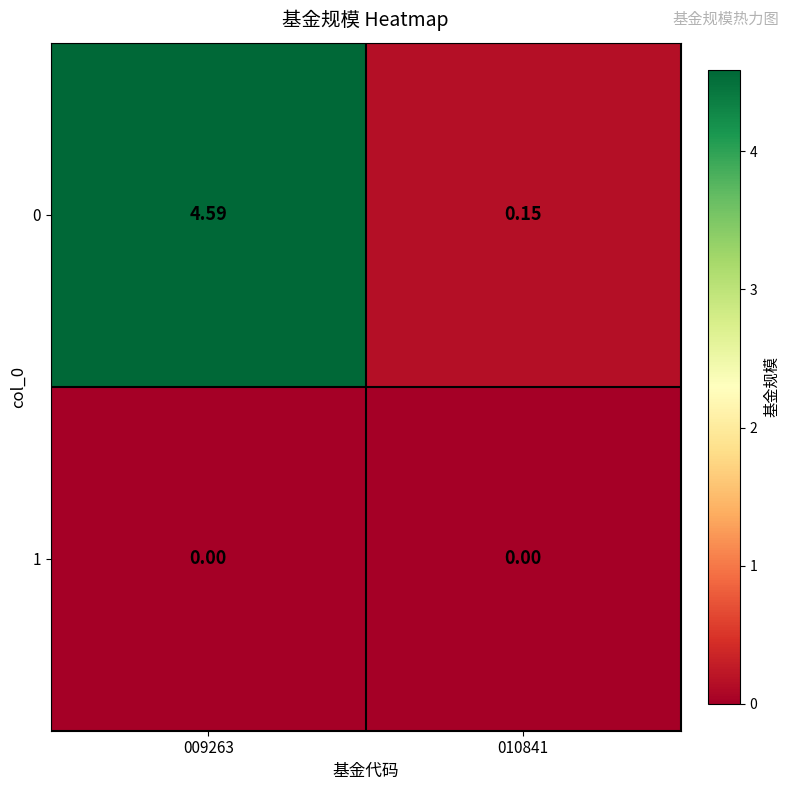

Which series has the largest range (max minus min)?

0